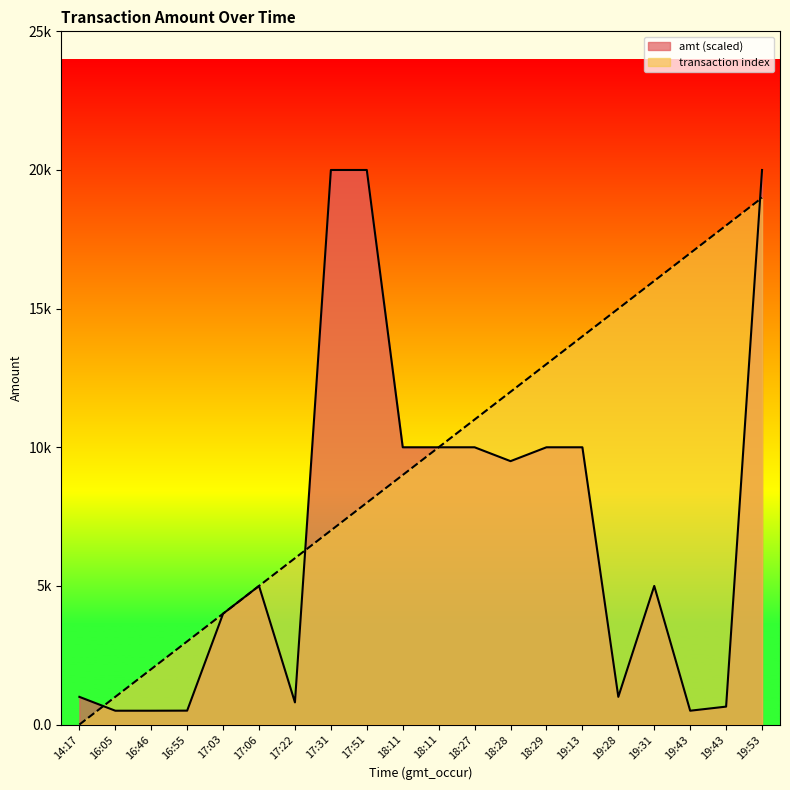

What is the total value across all series at 18:29?

23.0